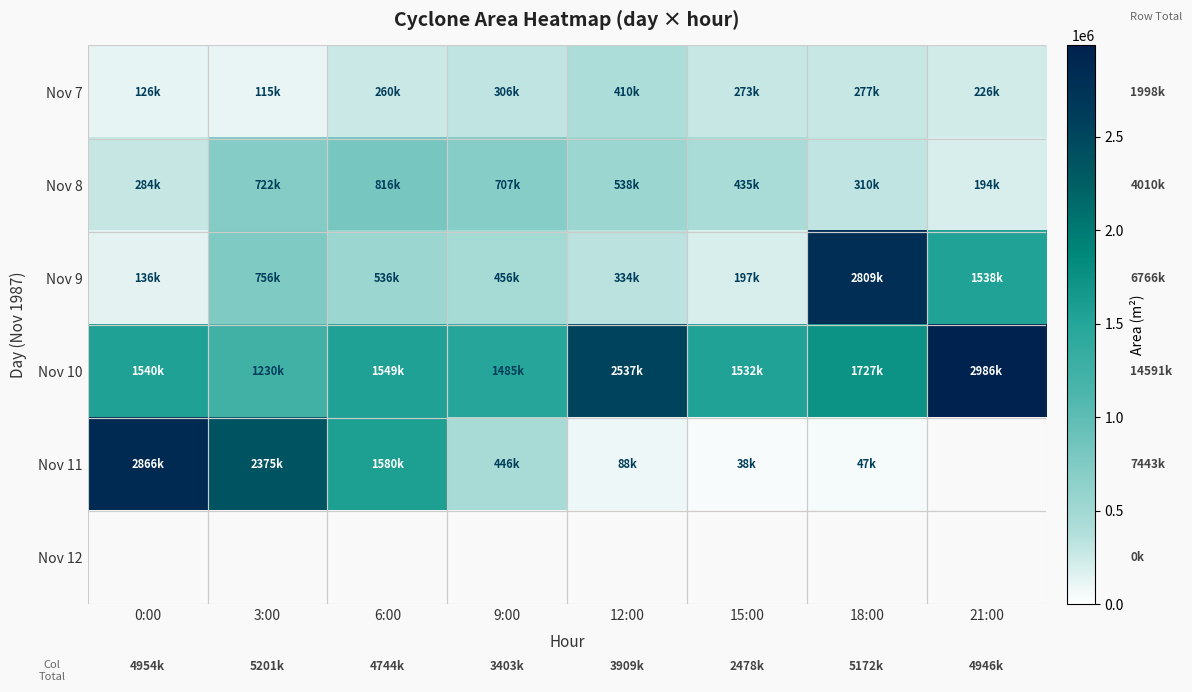

True or false: Nov 9 has a value of 334375.0 at 12:00.

True